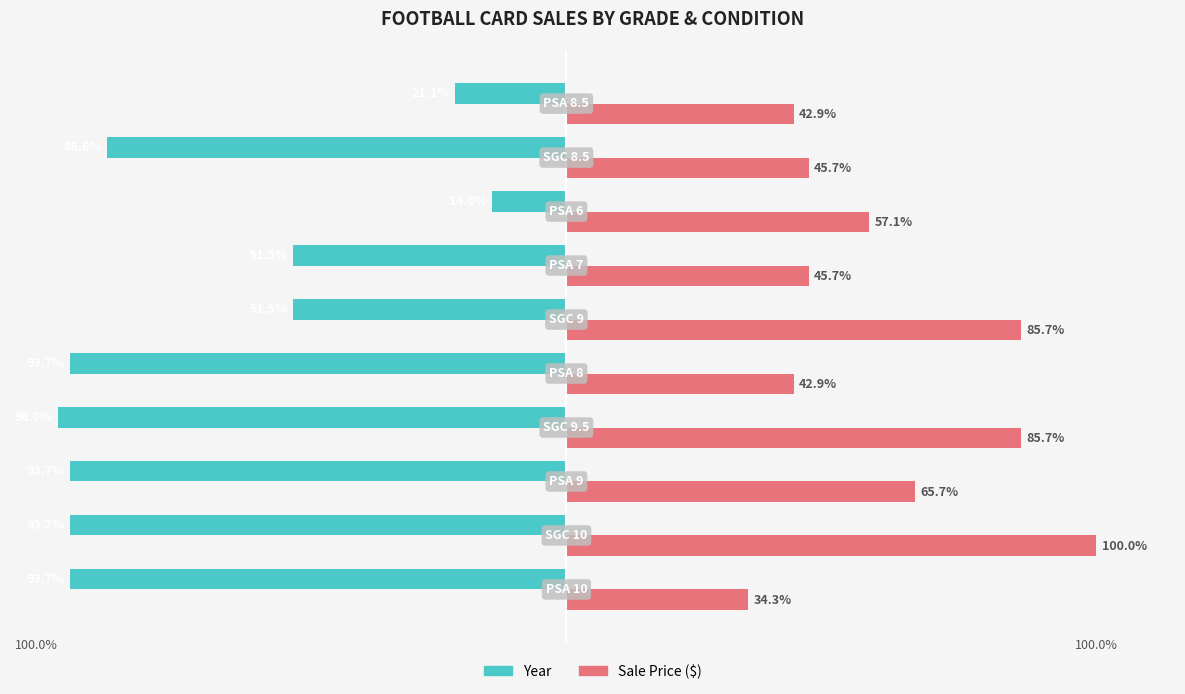

Which series has the largest range (max minus min)?

Year